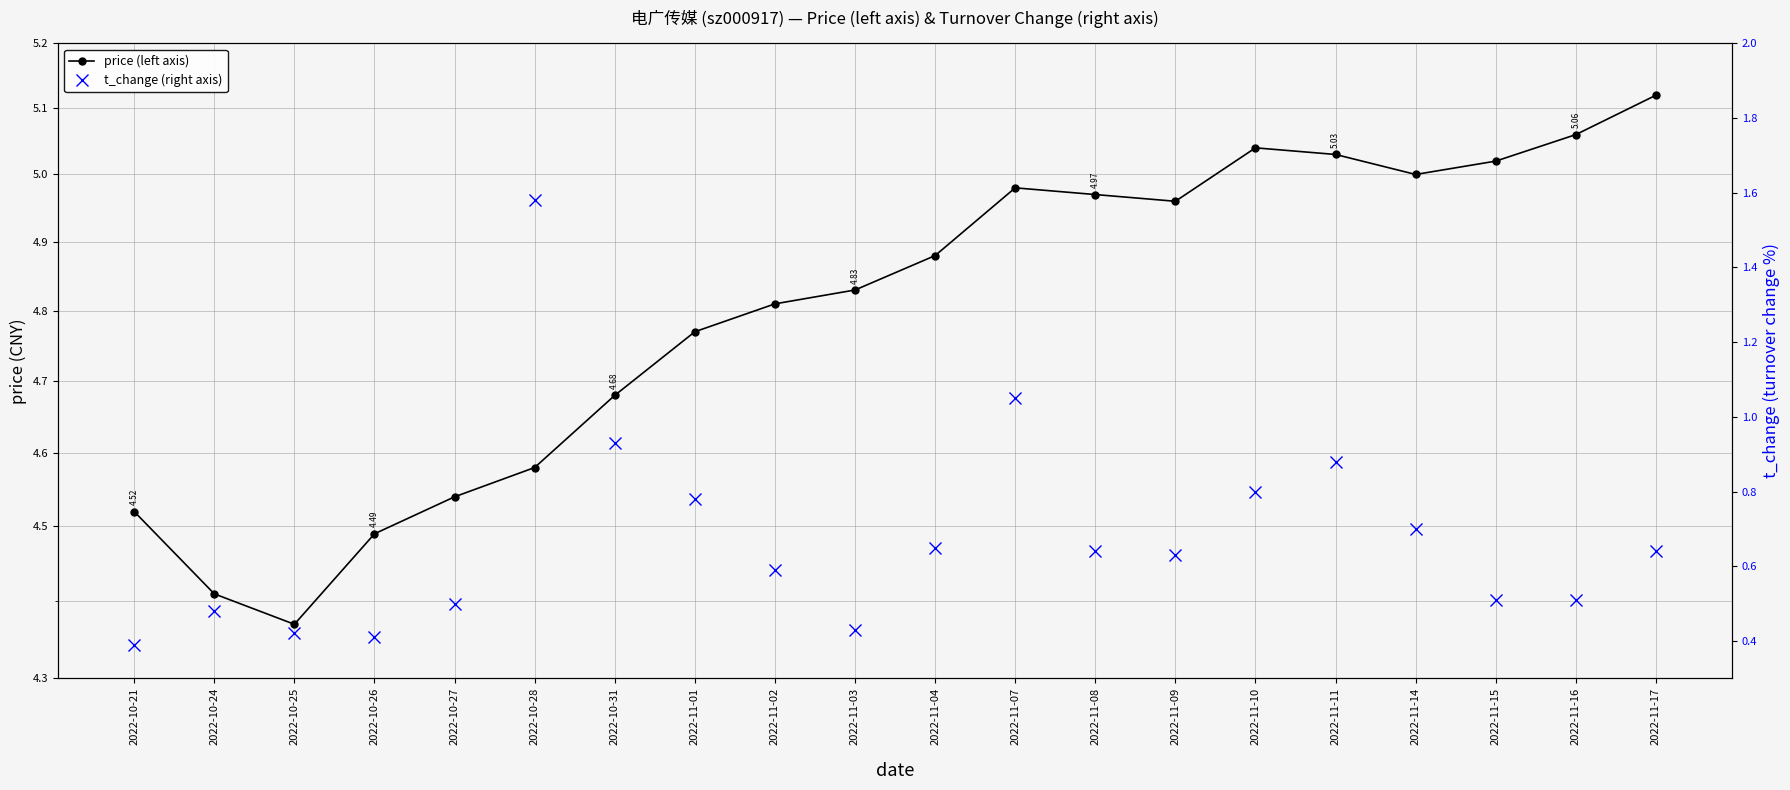

What position from the left is 2022-10-24?

2